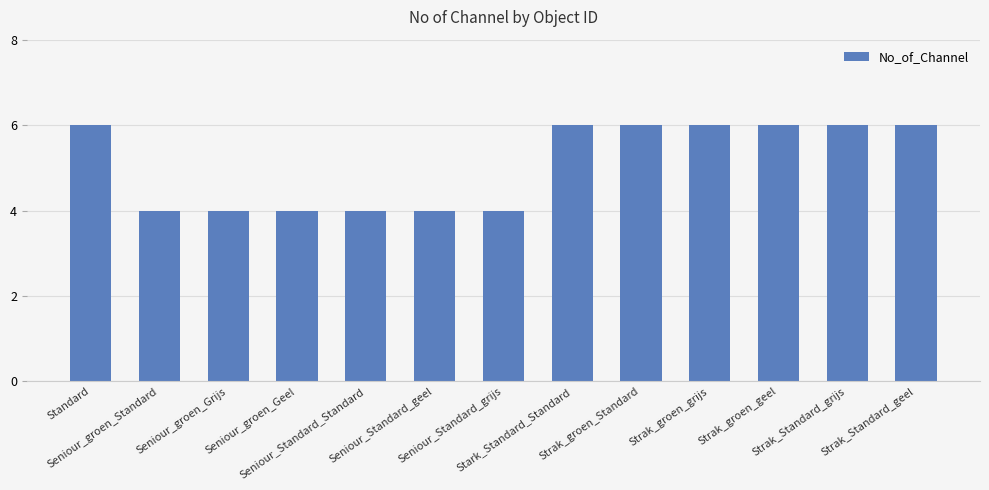

What is the minimum value shown in the chart?

4